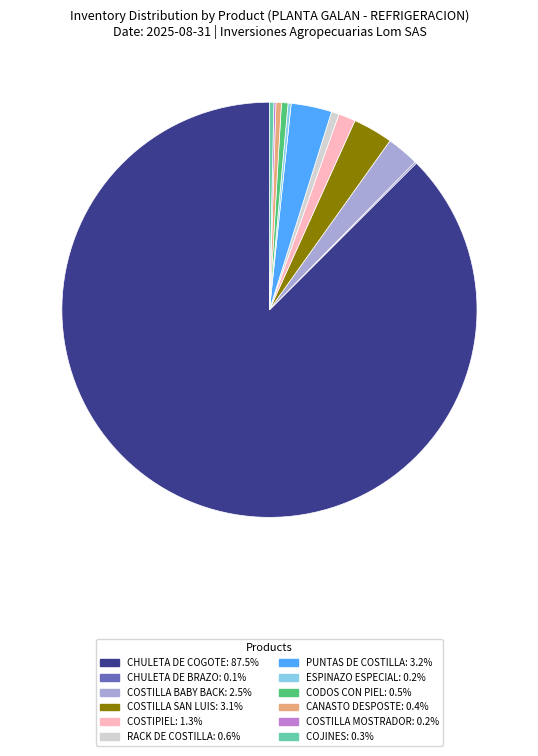

Is there a majority slice in this chart?

Yes